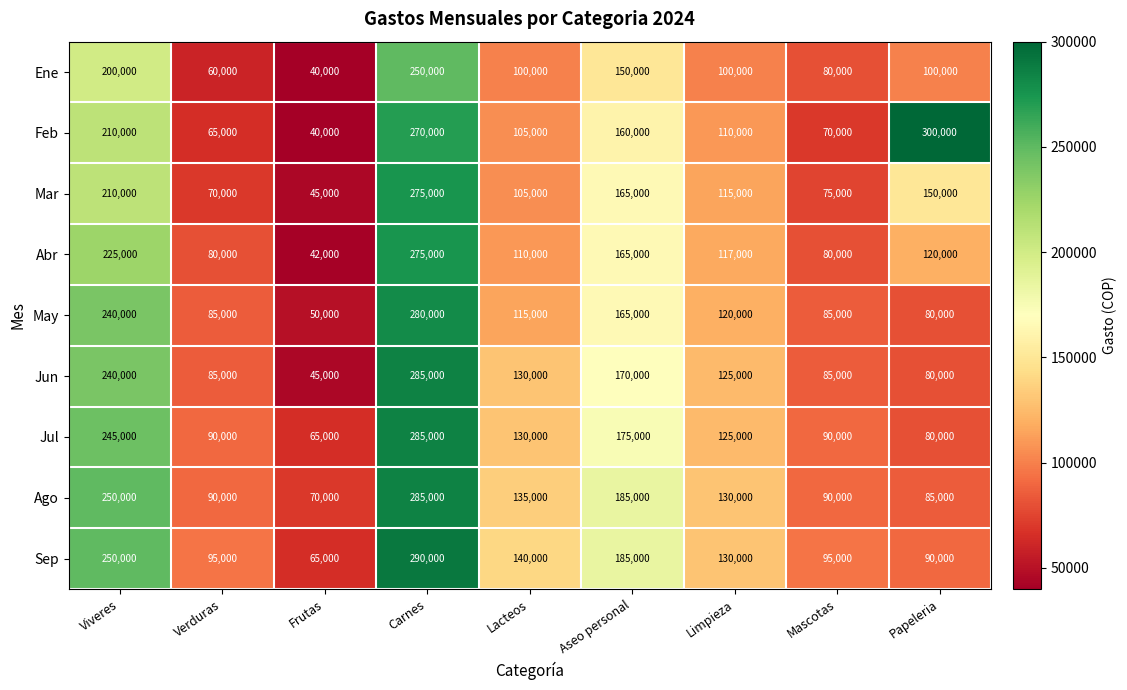

How many series are shown in this chart?

9